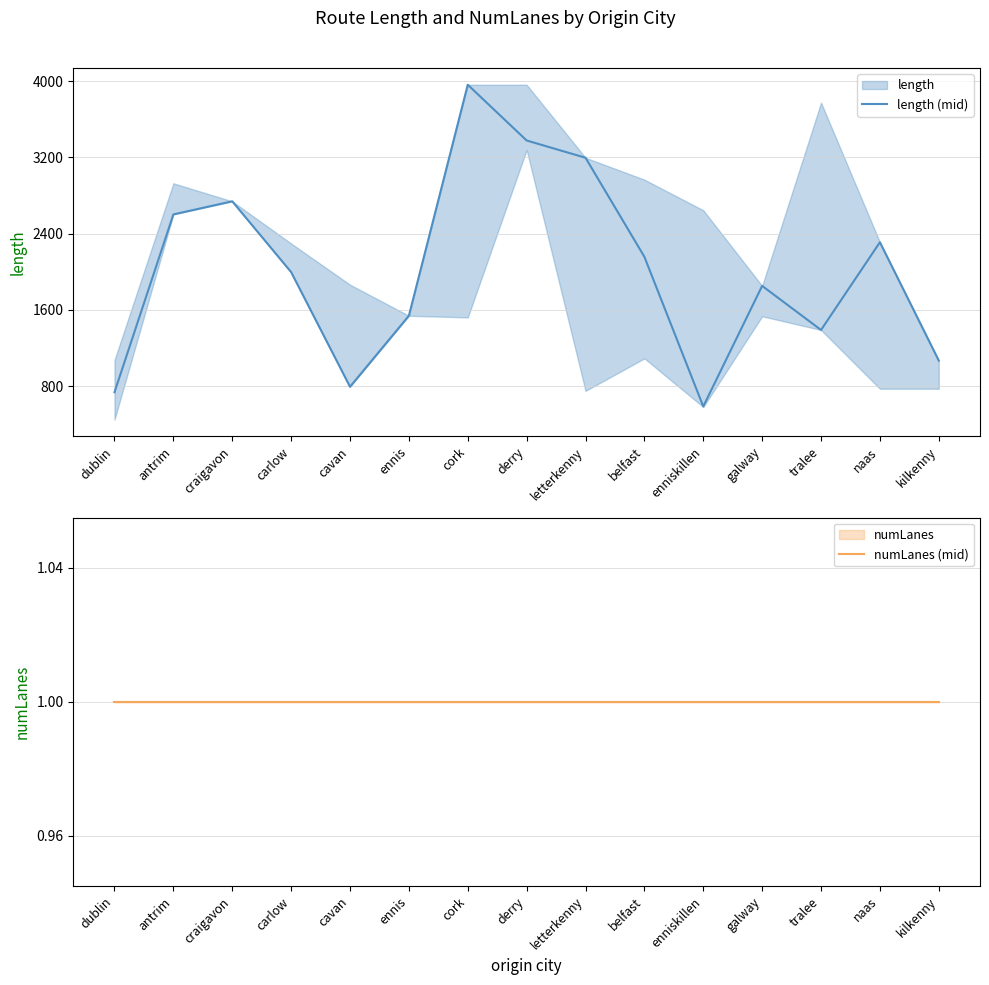

Which series has the largest total across all categories?

length (mid)